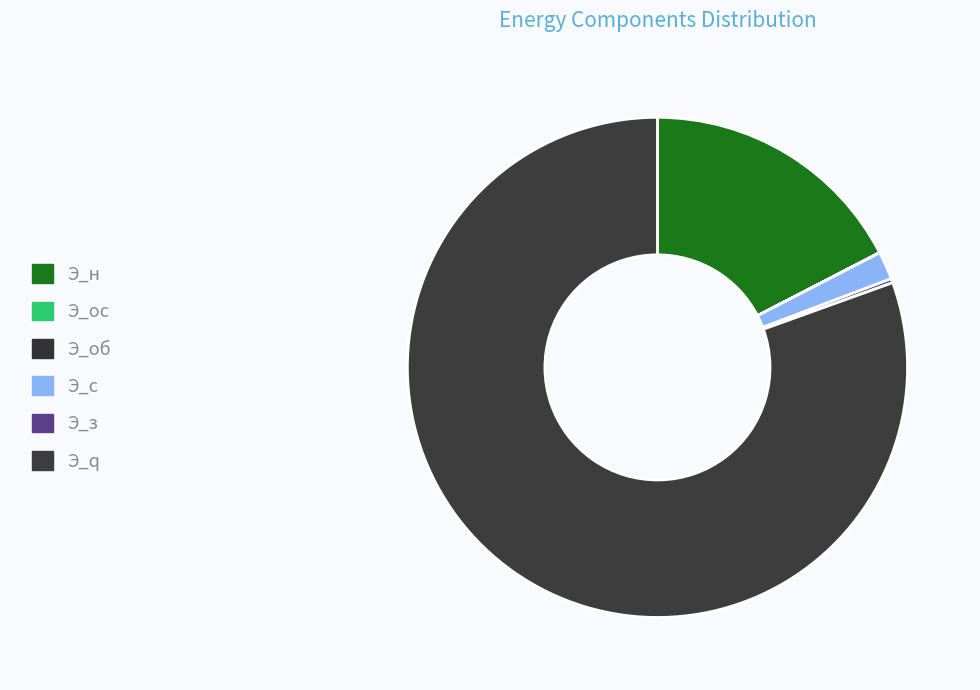

To the nearest percent, what percentage of the pie is Э_с?

2%